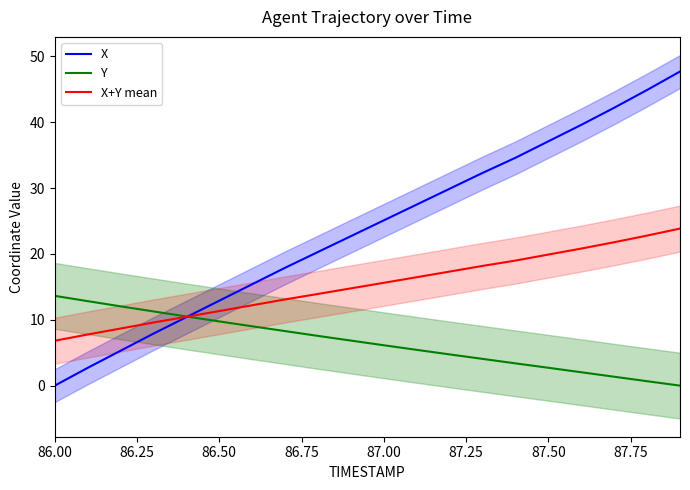

What is the minimum value for X+Y mean?

6.8